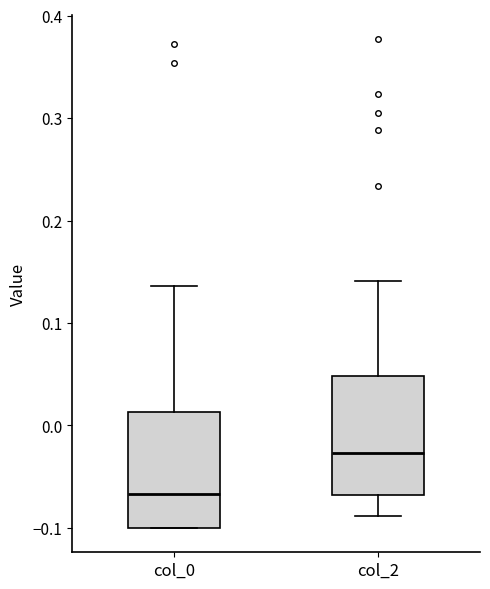

Reading left to right, transcribe this box plot: for each box, give where its median line is, the range the box spans, and where its two whiskers end, as read against the y-axis. The values are not printed on the chart, so give them approximately, as read against the axis.

col_0: median -0.07, box -0.10 to 0.01, whiskers -0.10 to 0.14
col_2: median -0.03, box -0.07 to 0.05, whiskers -0.09 to 0.14